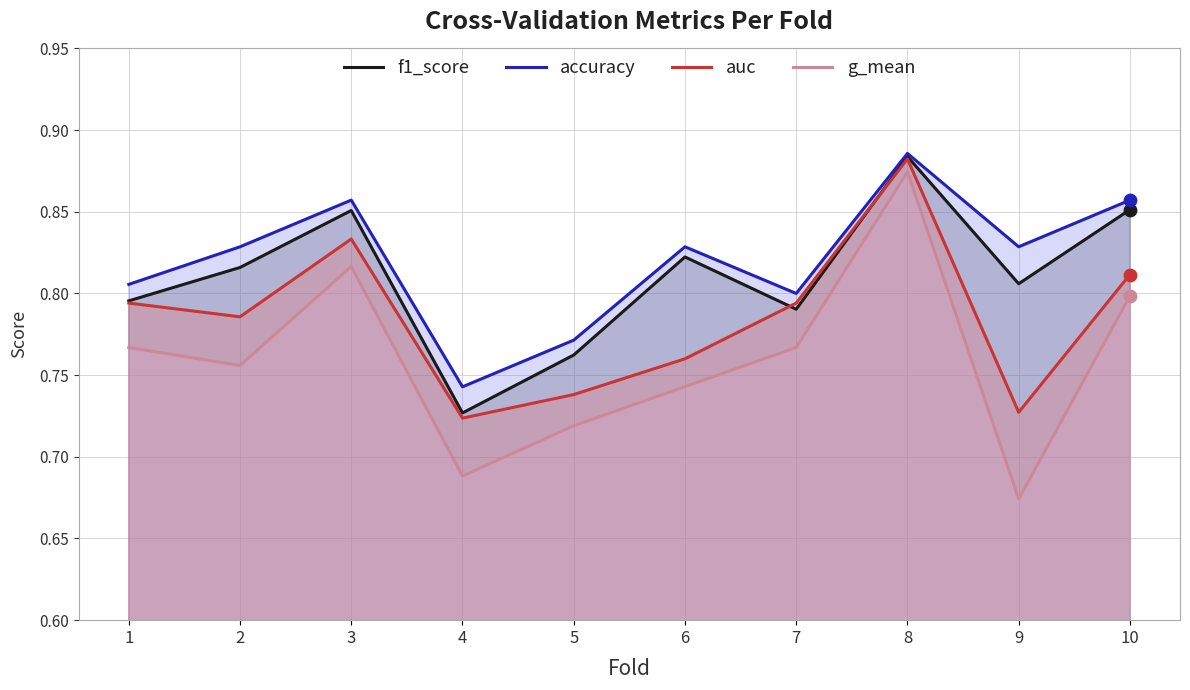

At which category is the sum across all series the highest?

8